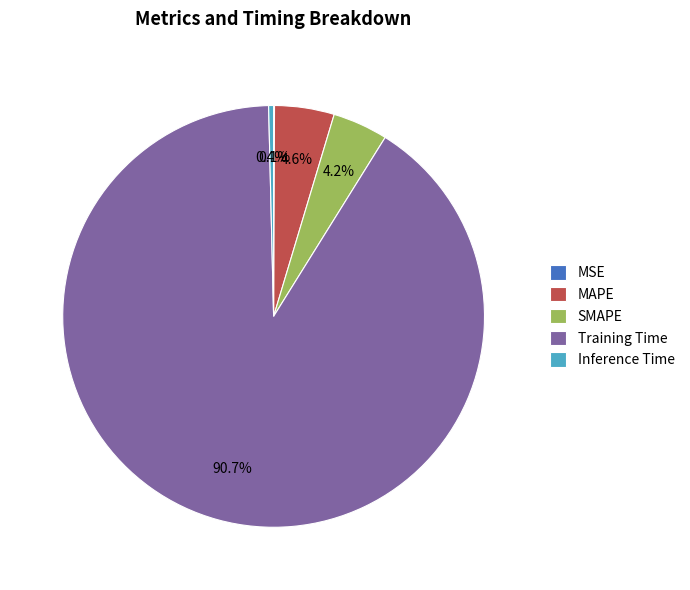

What is the largest slice in the pie chart?

Training Time